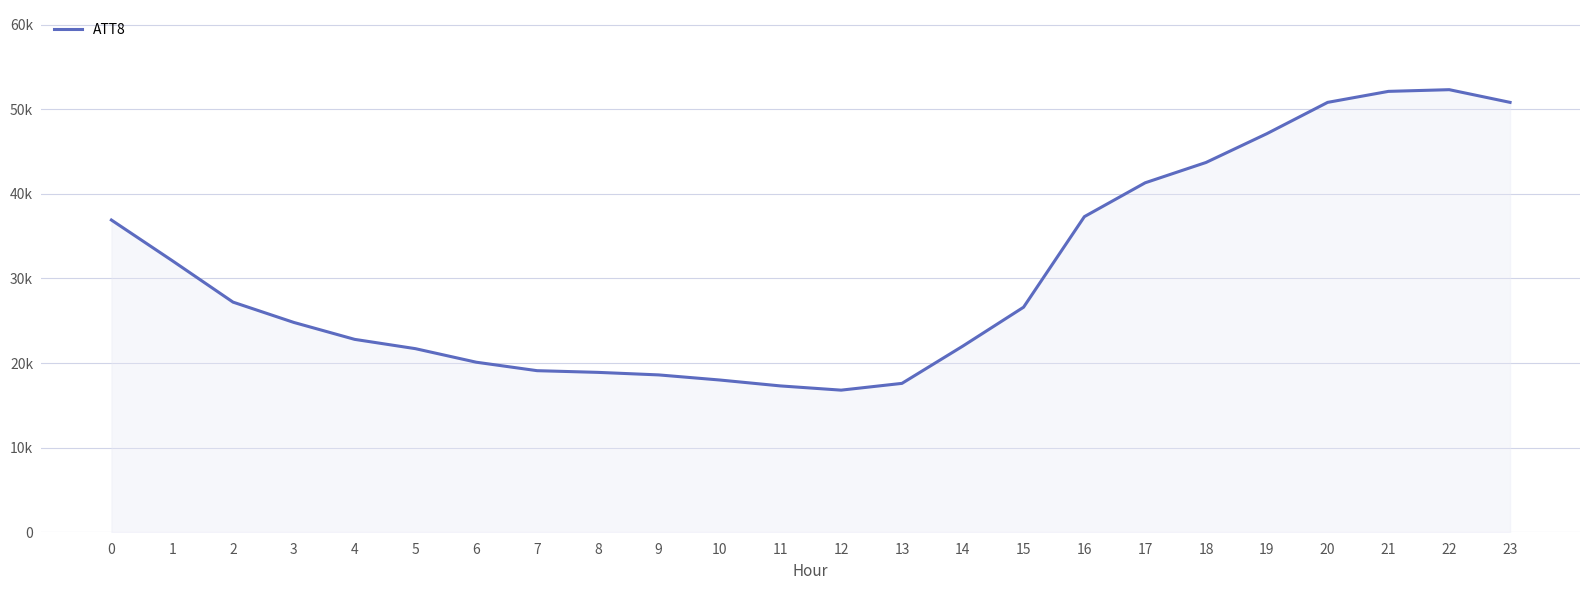

Rank the categories by value from lowest to highest.

12, 11, 13, 10, 9, 8, 7, 6, 5, 14, 4, 3, 15, 2, 1, 0, 16, 17, 18, 19, 20, 23, 21, 22